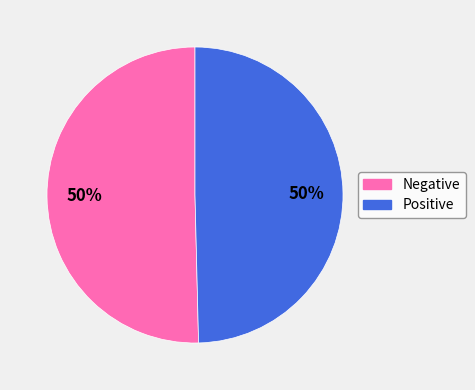

To the nearest percent, what is the average slice percentage?

50%